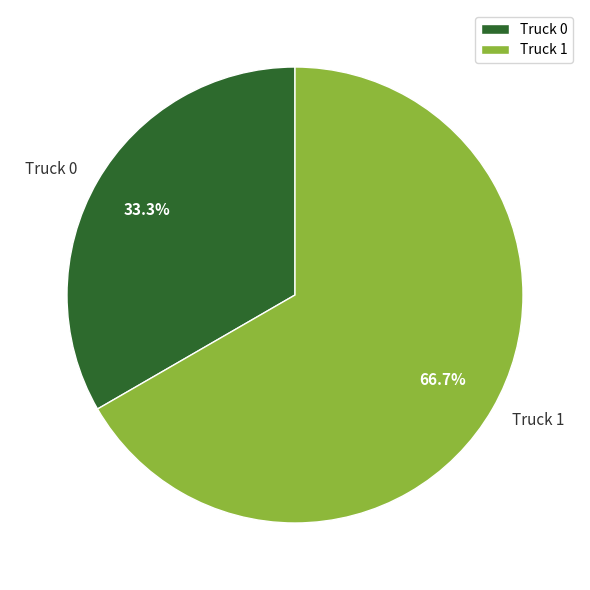

Is it true that Truck 1 is 67% of the pie?

True